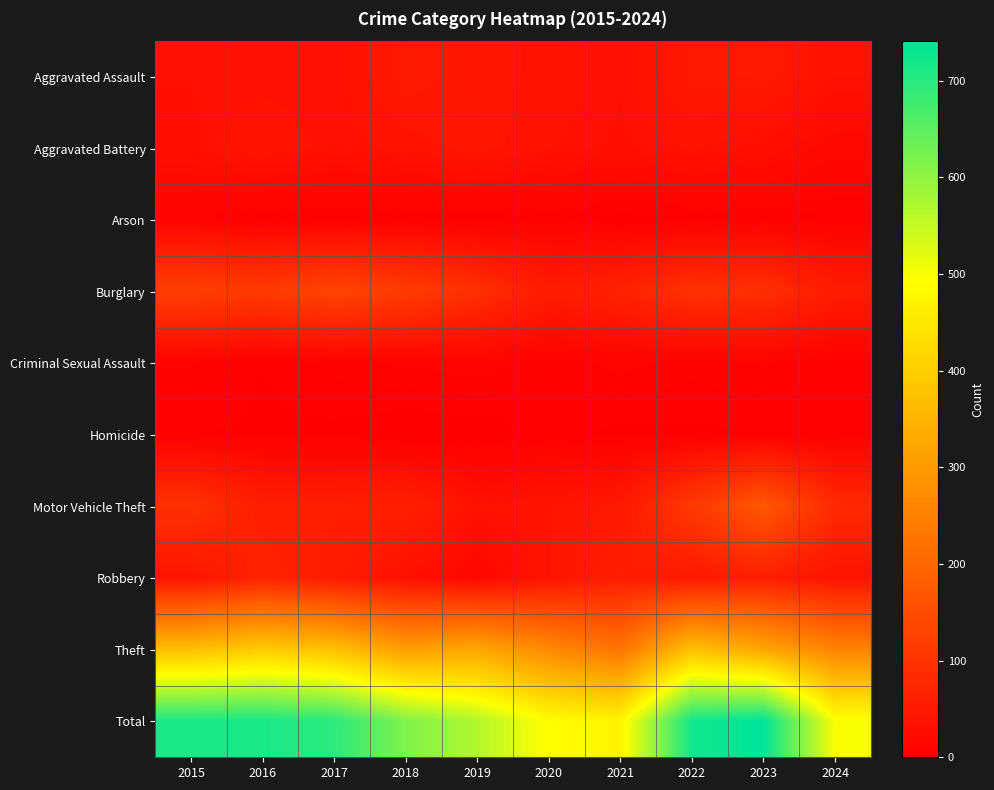

What is the difference between the highest and lowest values at 2020?

487